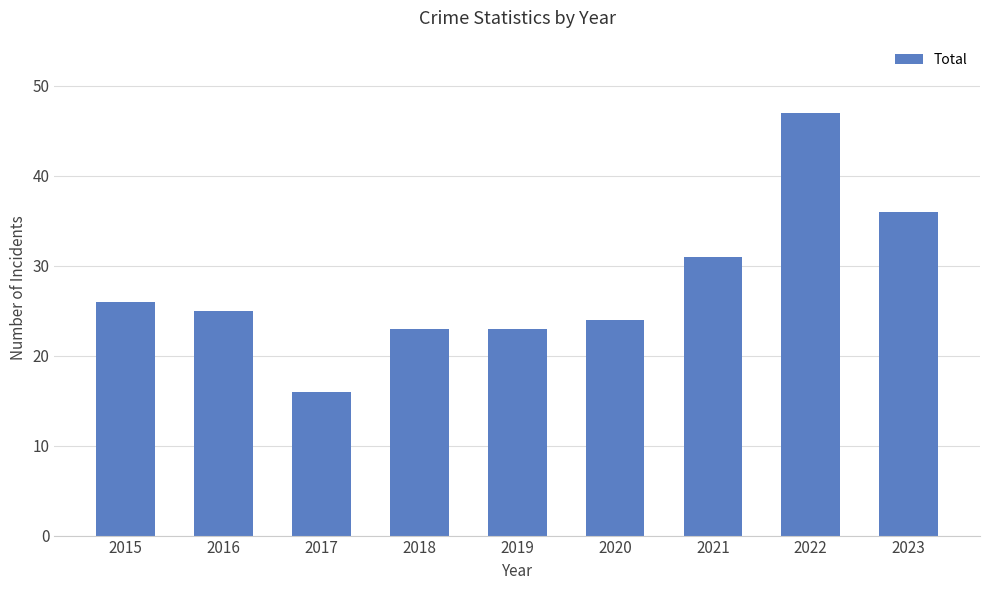

True or false: the data shows 26 at 2017.

False